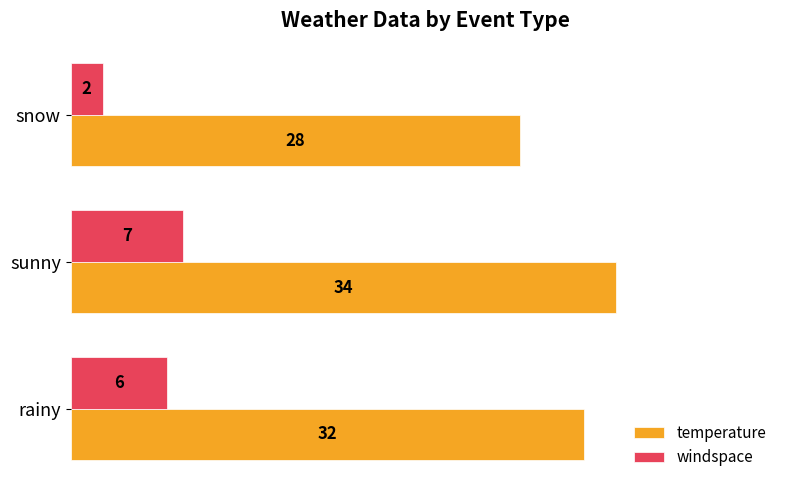

Is it true that windspace equals 3 at sunny?

False